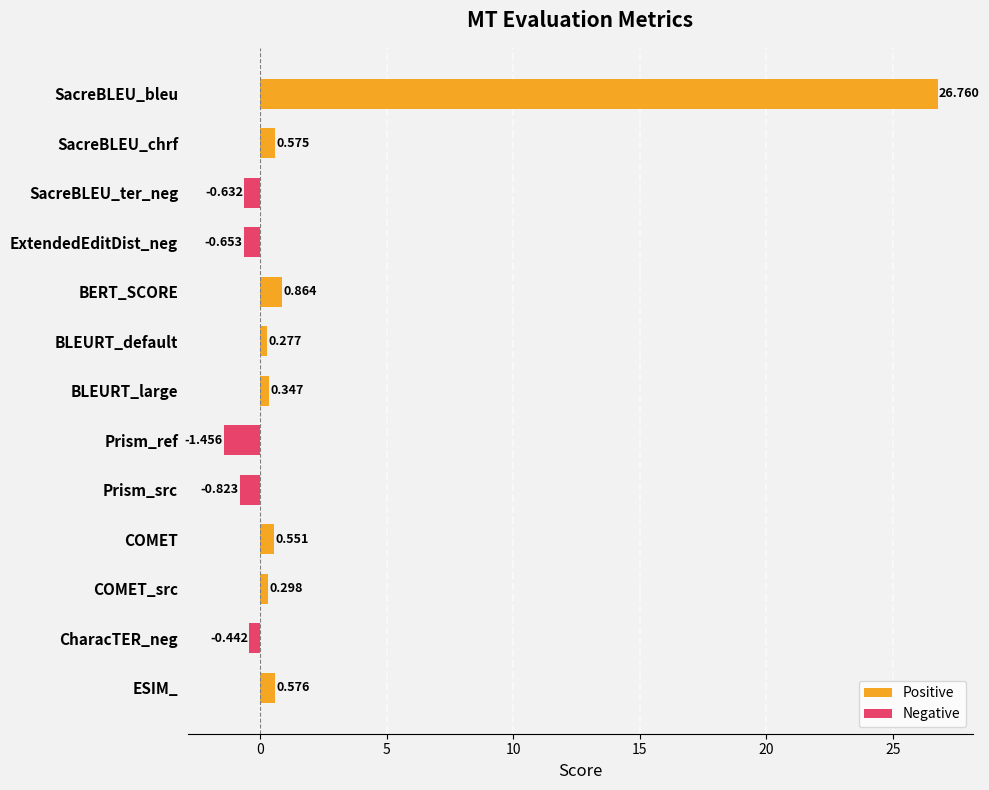

At which label is the value closest to 12?

BERT_SCORE